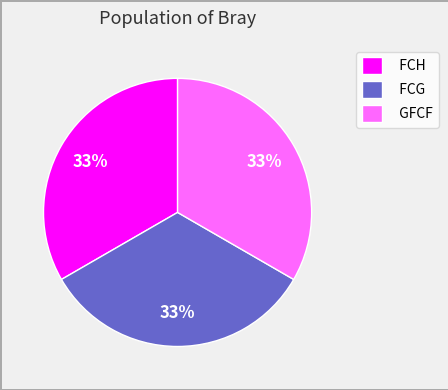

To the nearest percent, what is the combined percentage of FCG and GFCF?

67%